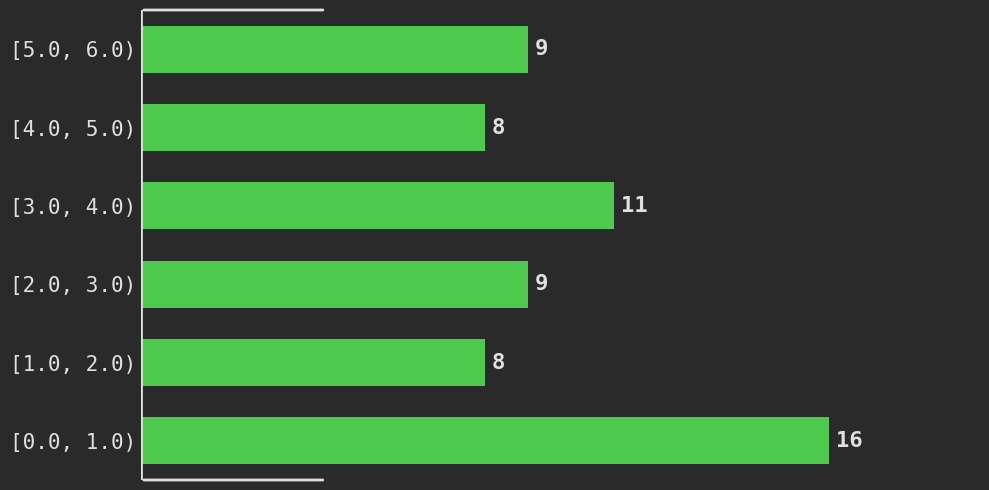

Reading bottom to top, extract all data points from this chart.

[0.0, 1.0)=16	[1.0, 2.0)=8	[2.0, 3.0)=9	[3.0, 4.0)=11	[4.0, 5.0)=8	[5.0, 6.0)=9